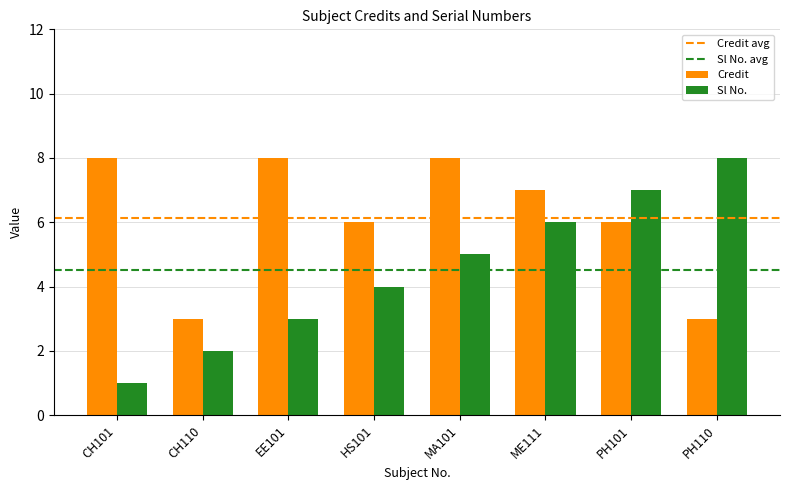

At which label does Sl No. reach its minimum?

CH101